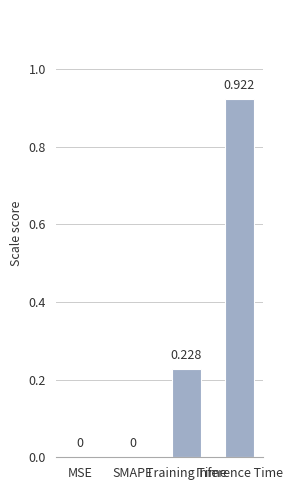

Reading right to left, what are all the values shown in this chart?

Inference Time=0.9	Training Time=0.2	SMAPE=0.0	MSE=0.0